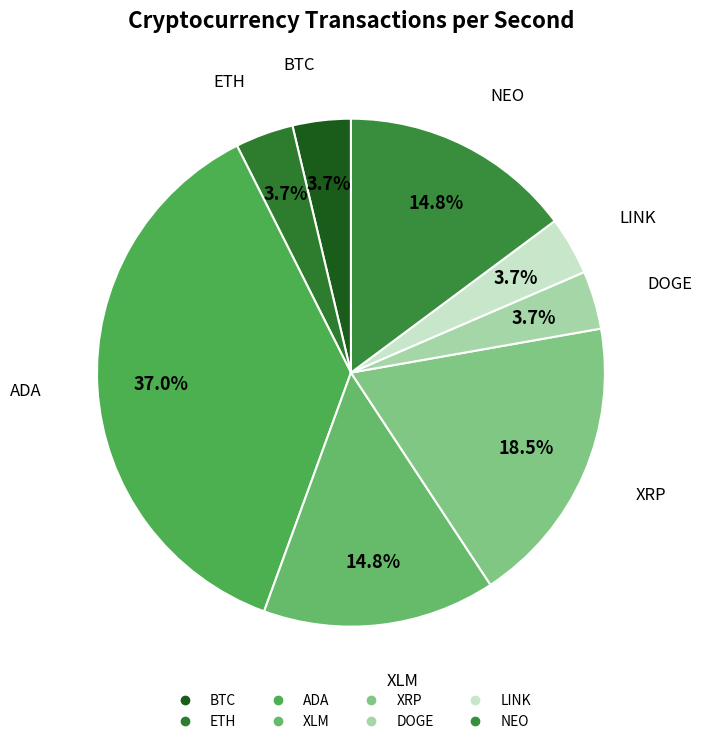

What percentage is the BTC slice, to the nearest percent?

4%